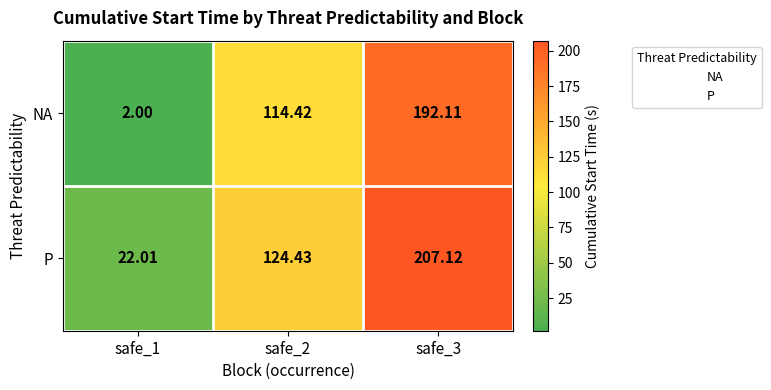

Which series has the widest spread of values?

NA